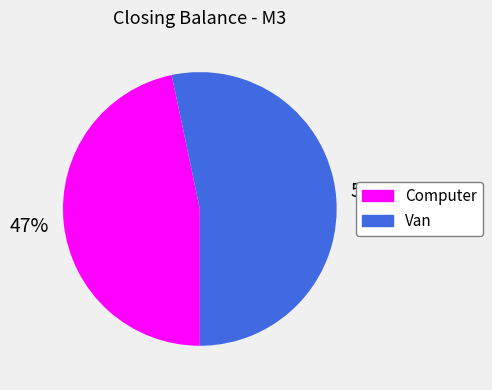

Approximately how many times larger is the value at Computer compared to Van?

0.9